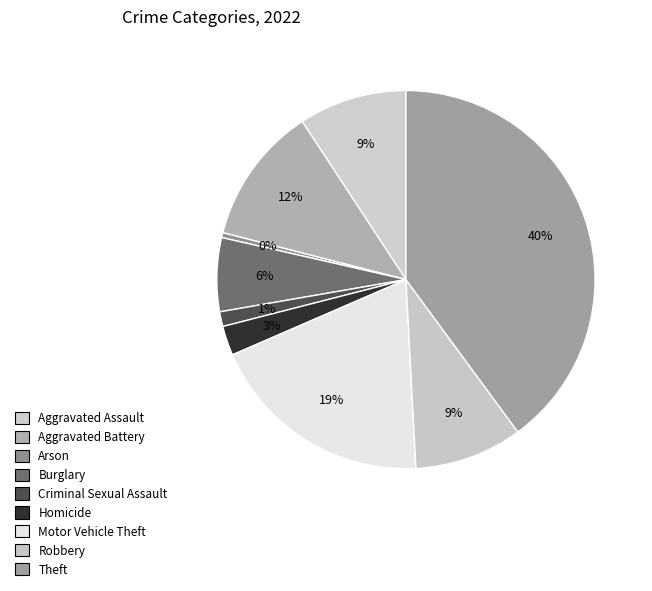

How many slices are in this pie chart?

9